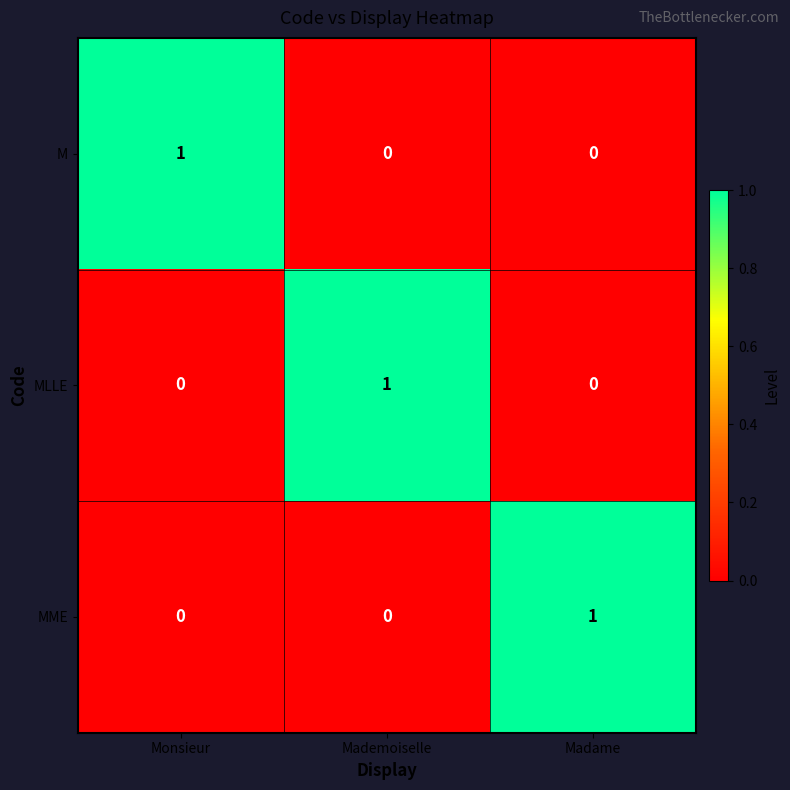

Reading right to left, transcribe all the data shown in this chart.

M: 0	0	1
MLLE: 0	1	0
MME: 1	0	0